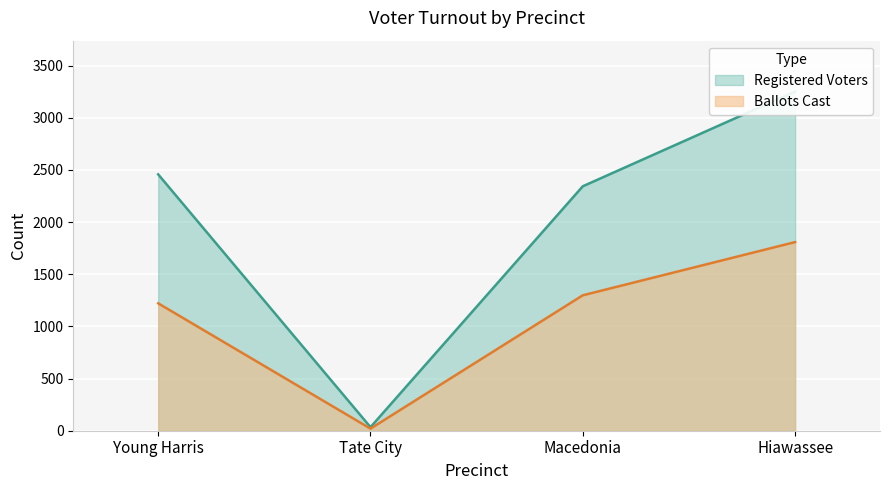

At which category is the sum across all series the highest?

Hiawassee